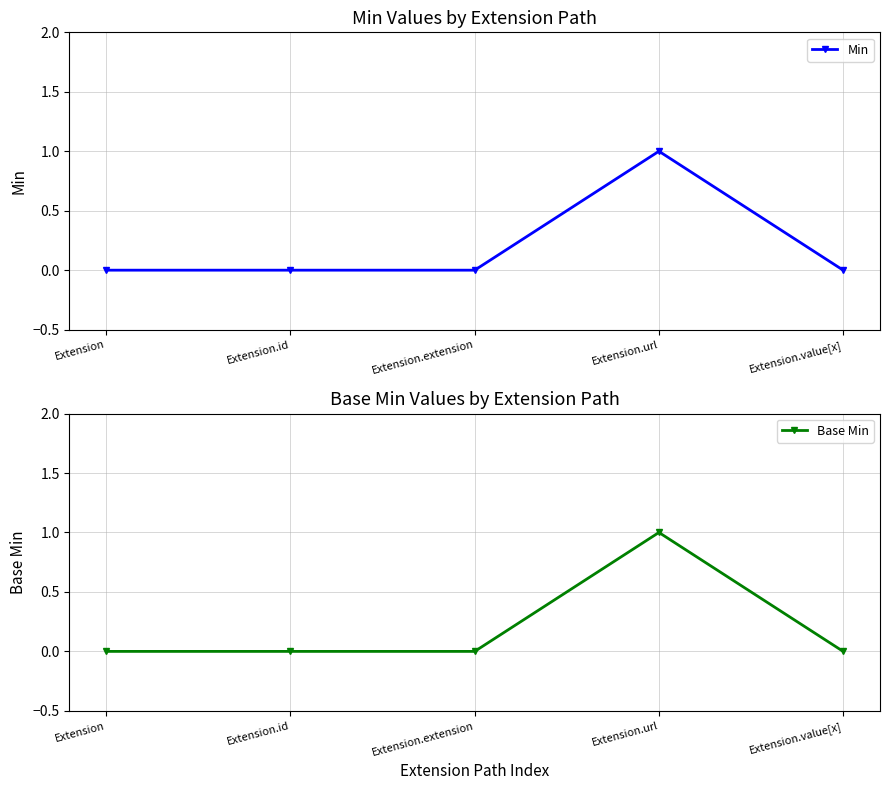

Between Extension and Extension.value[x], which series saw the biggest shift?

Min